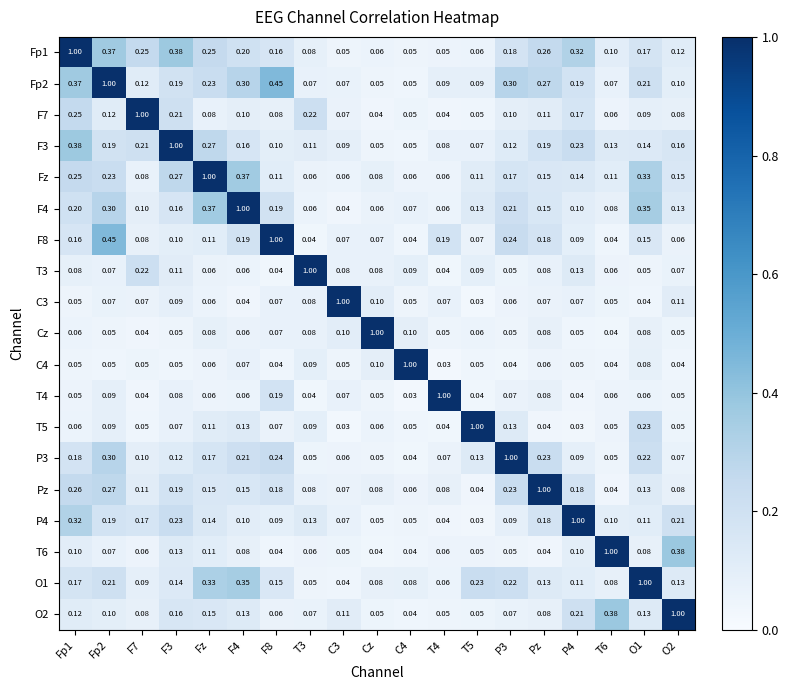

Which category has the highest value in the Fz series?

Fz